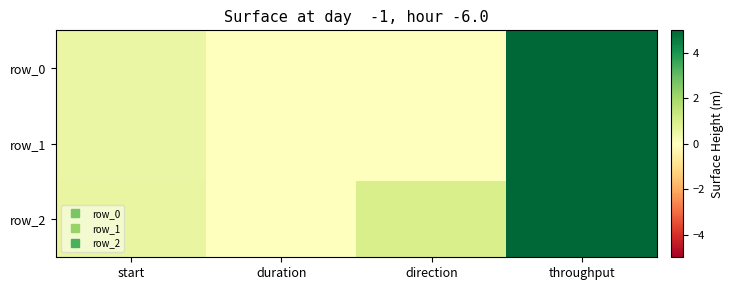

Reading left to right, extract all data points from this chart.

row_0: start=0.5	duration=0.0	direction=0.0	throughput=10.2
row_1: start=0.5	duration=0.0	direction=0.0	throughput=8.3
row_2: start=0.6	duration=0.0	direction=1.0	throughput=11.8